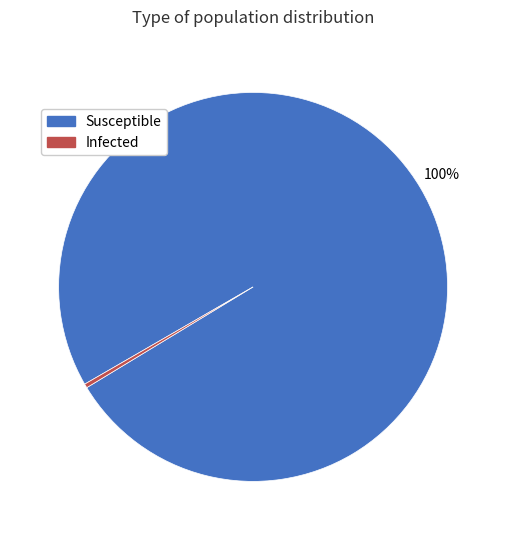

True or false: Infected accounts for 0% of the total.

True